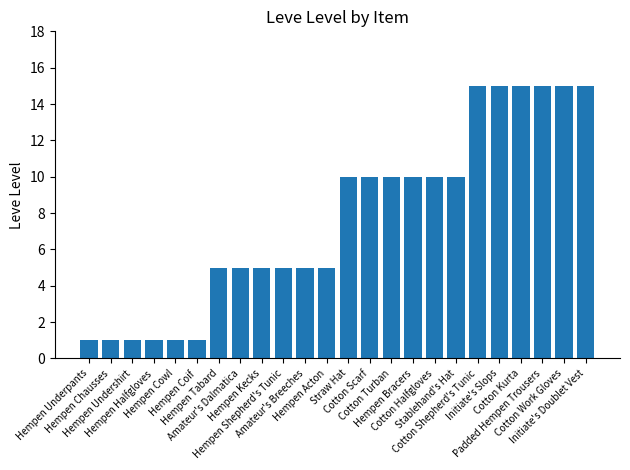

Count the number of data series in this chart.

1